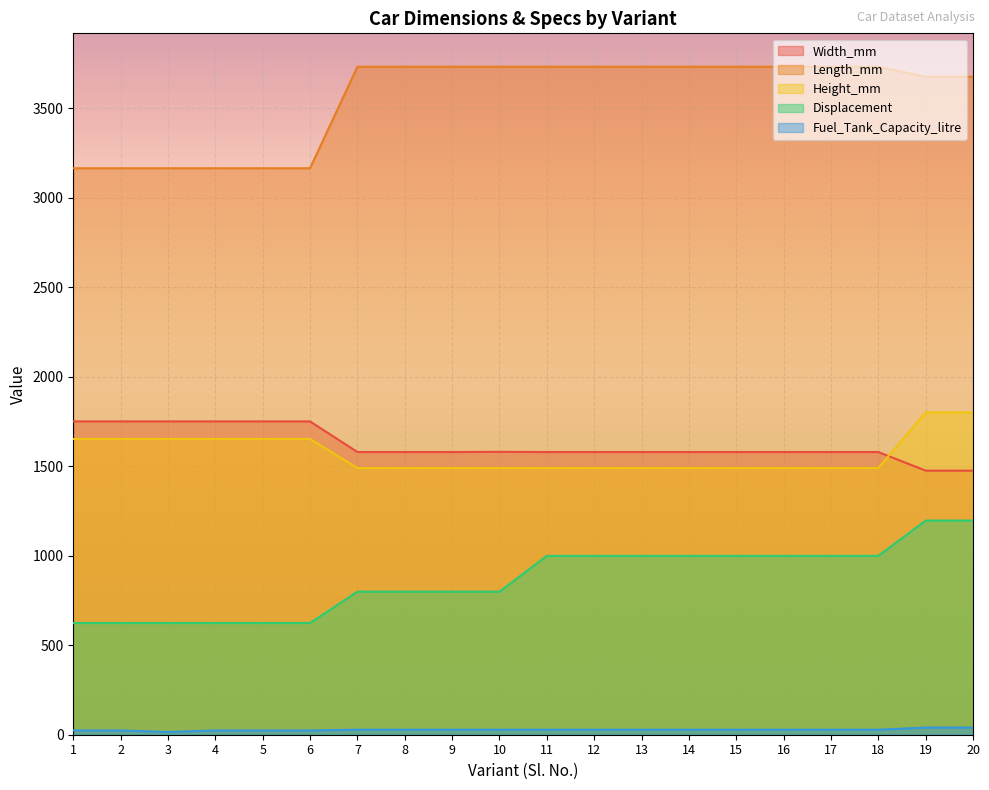

True or false: Displacement and Width_mm intersect in this chart.

False